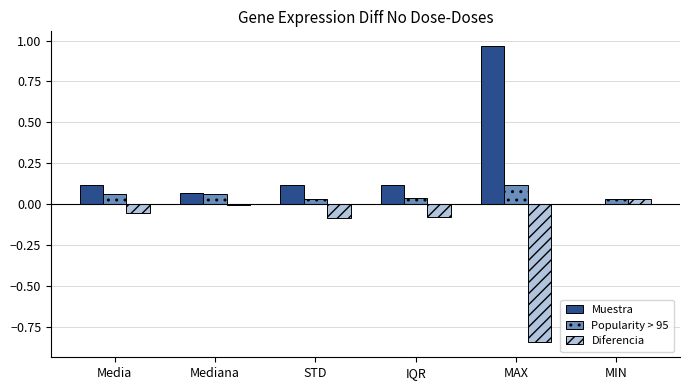

How many values in the Muestra series exceed 0?

5